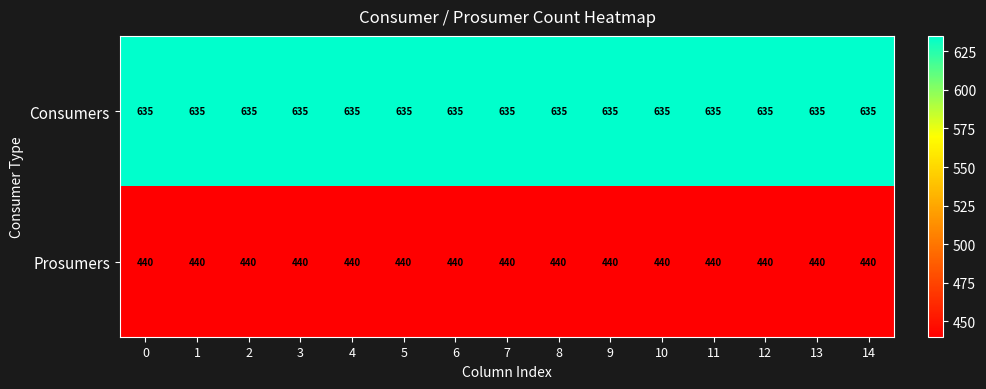

Rank the series by their average value, from lowest to highest.

Prosumers, Consumers